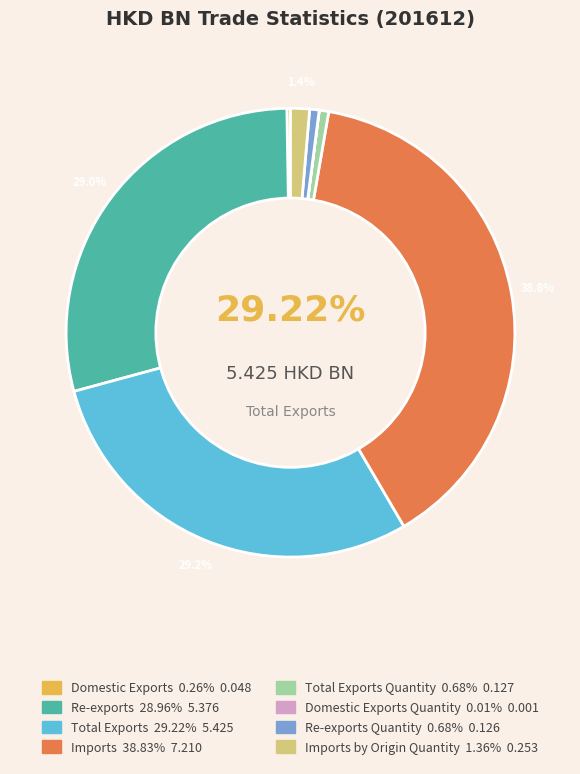

How many segments does this pie chart have?

8